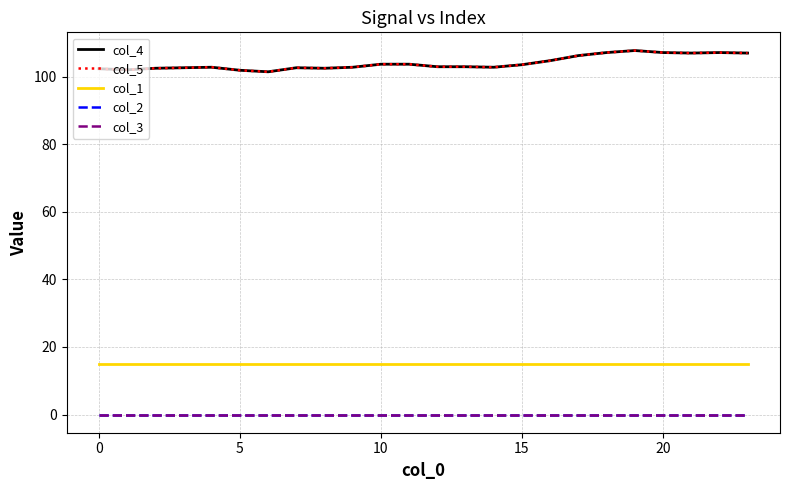

True or false: col_2 and col_5 cross at least once.

False